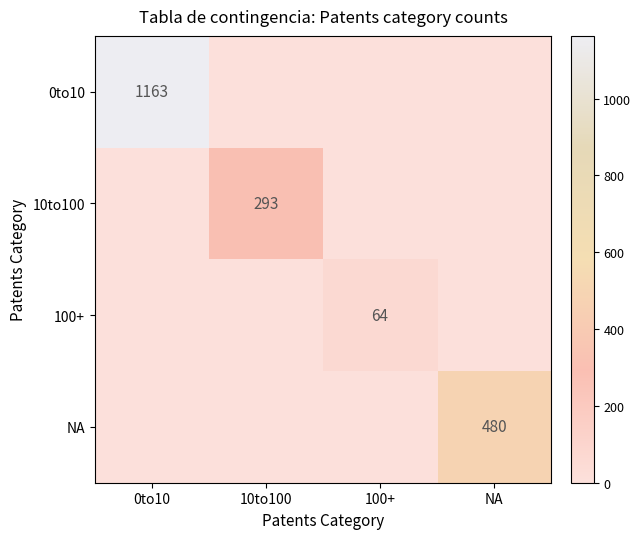

The NA series shows 710 at NA. True or false?

False